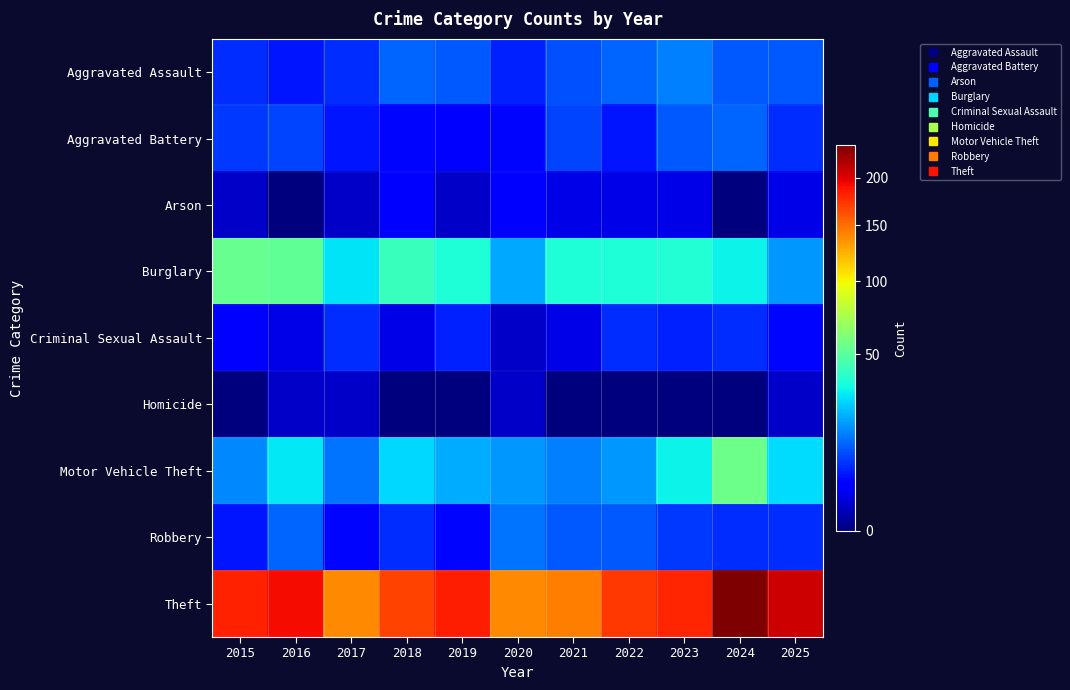

Which series has the widest spread of values?

Theft